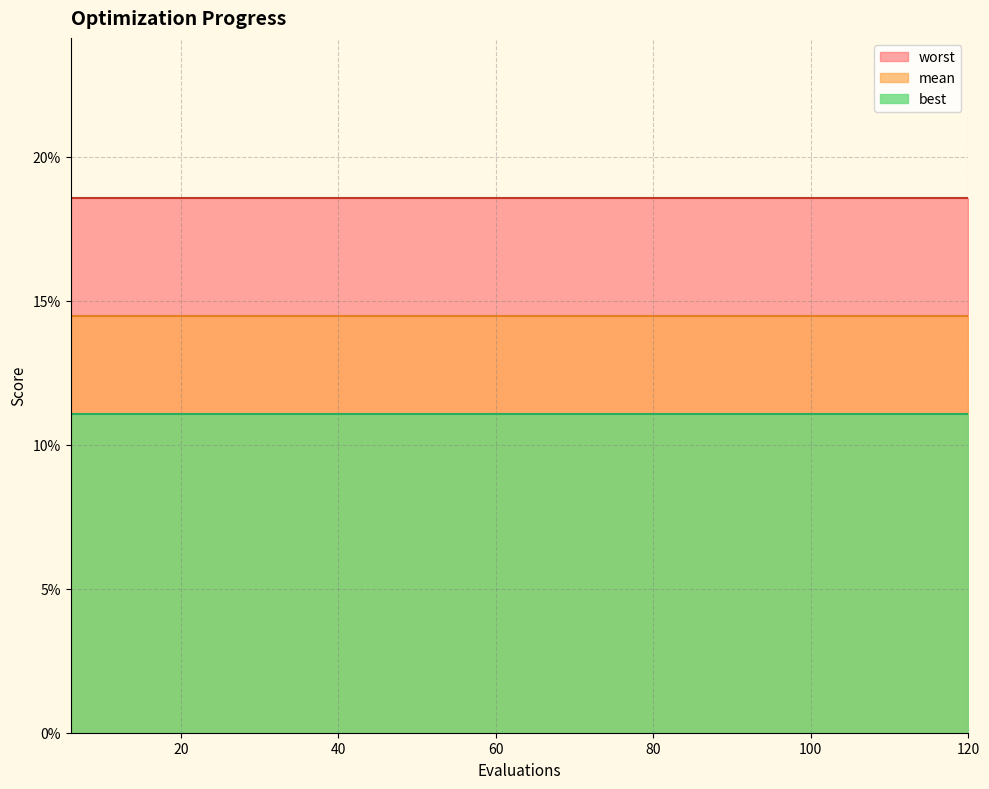

Reading left to right, transcribe all the data shown in this chart.

mean: 0.1	0.1	0.1	0.1	0.1	0.1	0.1	0.1	0.1	0.1	0.1	0.1	0.1	0.1	0.1	0.1	0.1	0.1	0.1	0.1
best: 0.1	0.1	0.1	0.1	0.1	0.1	0.1	0.1	0.1	0.1	0.1	0.1	0.1	0.1	0.1	0.1	0.1	0.1	0.1	0.1
worst: 0.2	0.2	0.2	0.2	0.2	0.2	0.2	0.2	0.2	0.2	0.2	0.2	0.2	0.2	0.2	0.2	0.2	0.2	0.2	0.2